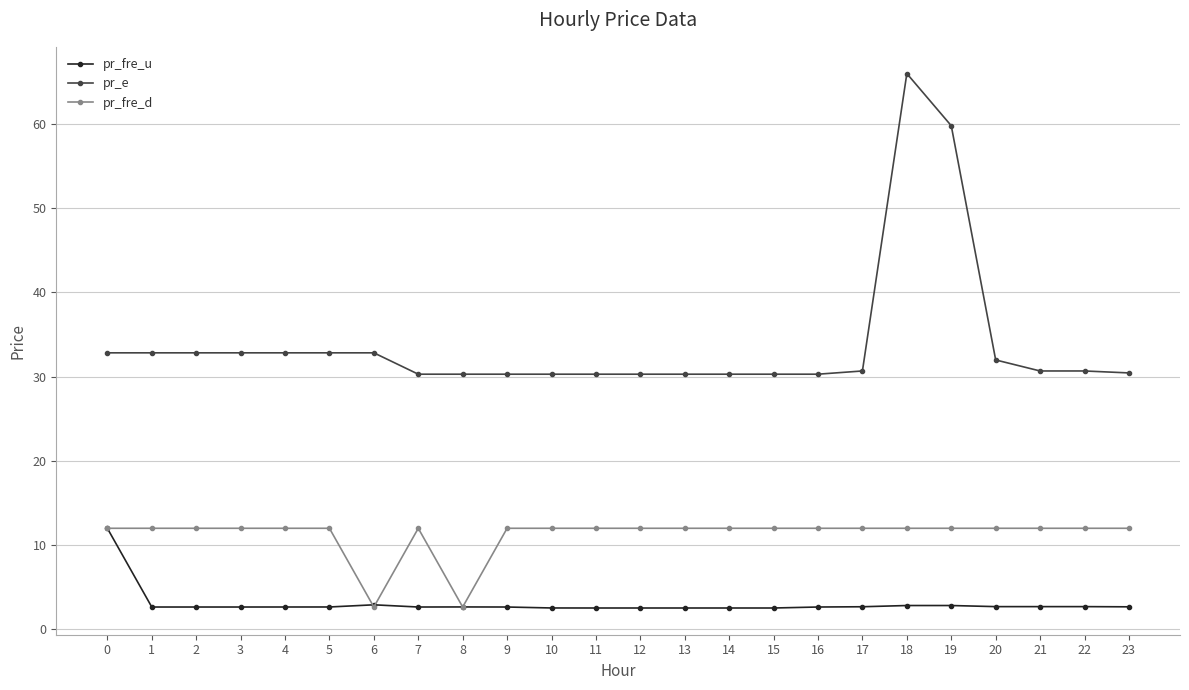

The value of pr_e at 16 is 42.5. True or false?

False